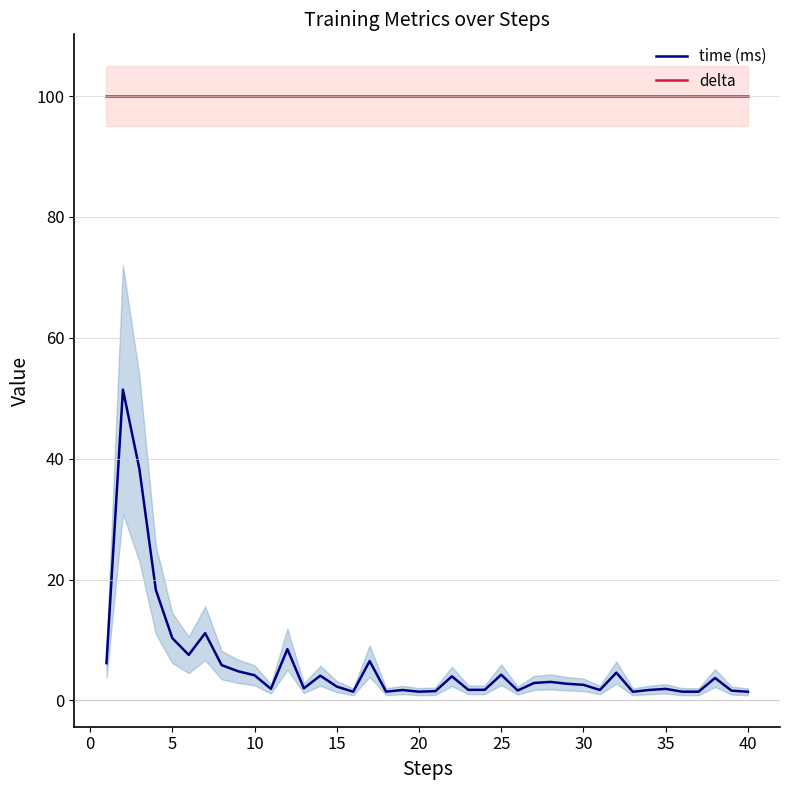

Reading left to right, what are all the values shown in this chart?

time (ms): 6.2	51.4	38.3	18.3	10.3	7.5	11.1	5.8	4.8	4.2	1.9	8.5	2.0	4.1	2.3	1.4	6.5	1.5	1.7	1.5	1.5	4.0	1.8	1.8	4.3	1.6	2.9	3.1	2.8	2.6	1.7	4.6	1.4	1.7	1.9	1.5	1.5	3.7	1.6	1.4
delta: 100.0	100.0	100.0	100.0	100.0	100.0	100.0	100.0	100.0	100.0	100.0	100.0	100.0	100.0	100.0	100.0	100.0	100.0	100.0	100.0	100.0	100.0	100.0	100.0	100.0	100.0	100.0	100.0	100.0	100.0	100.0	100.0	100.0	100.0	100.0	100.0	100.0	100.0	100.0	100.0